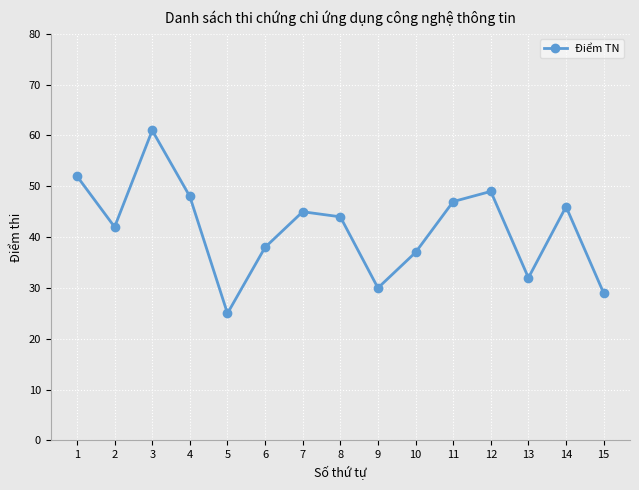

How many lines are shown in the chart?

1